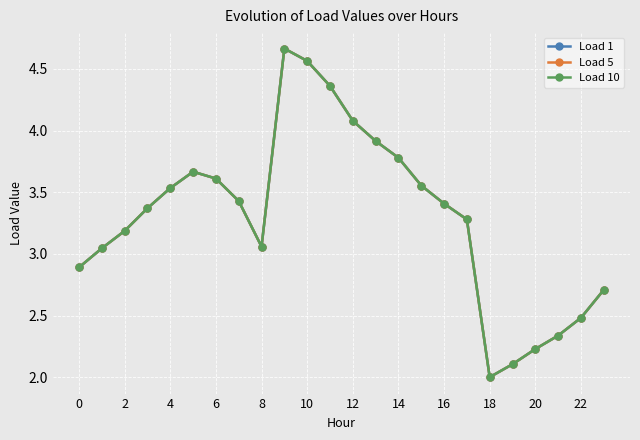

Does the chart have visible grid lines?

Yes